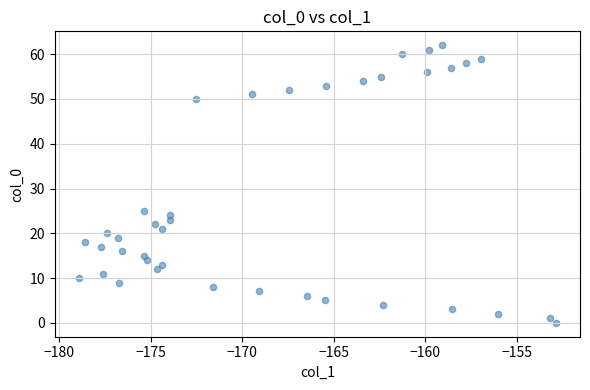

What Y value in the scatter plot is closest to 31?

25